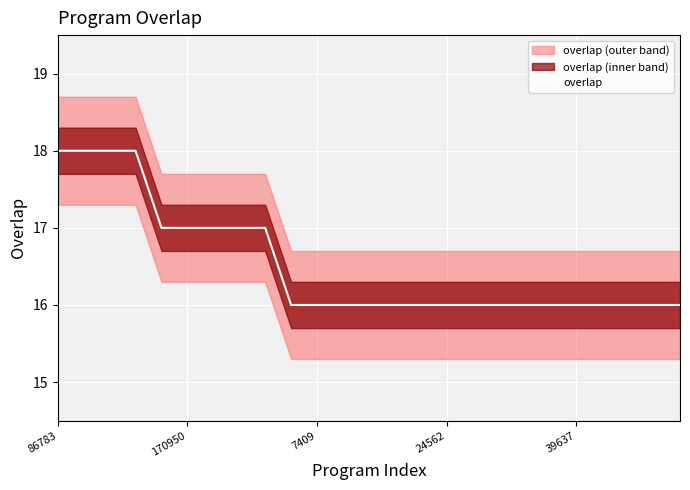

Reading left to right, extract all data points from this chart.

18	18	18	18	17	17	17	17	17	16	16	16	16	16	16	16	16	16	16	16	16	16	16	16	16